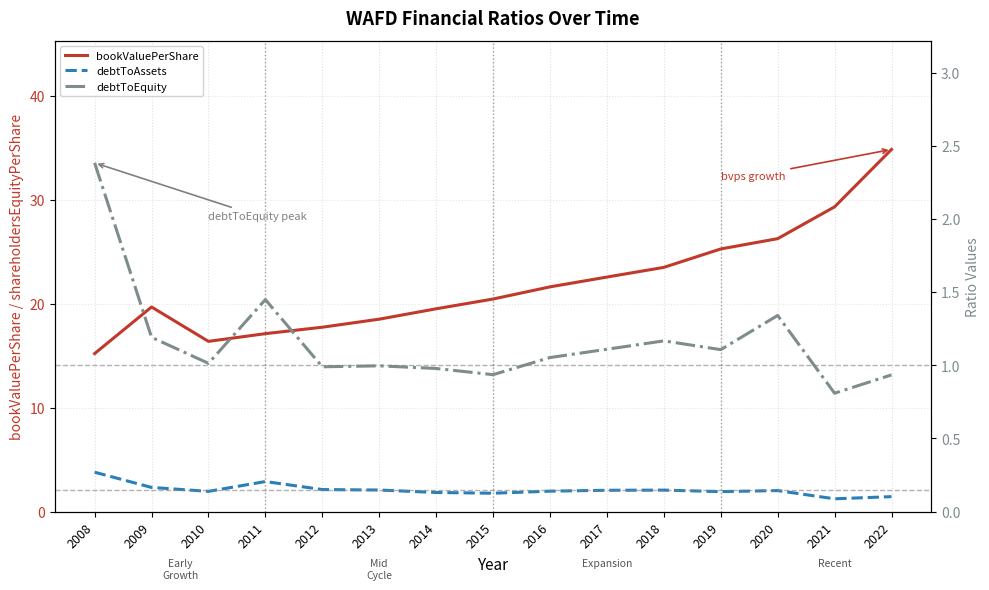

In debtToAssets, how many points are lower than both neighbors (excluding endpoints)?

4